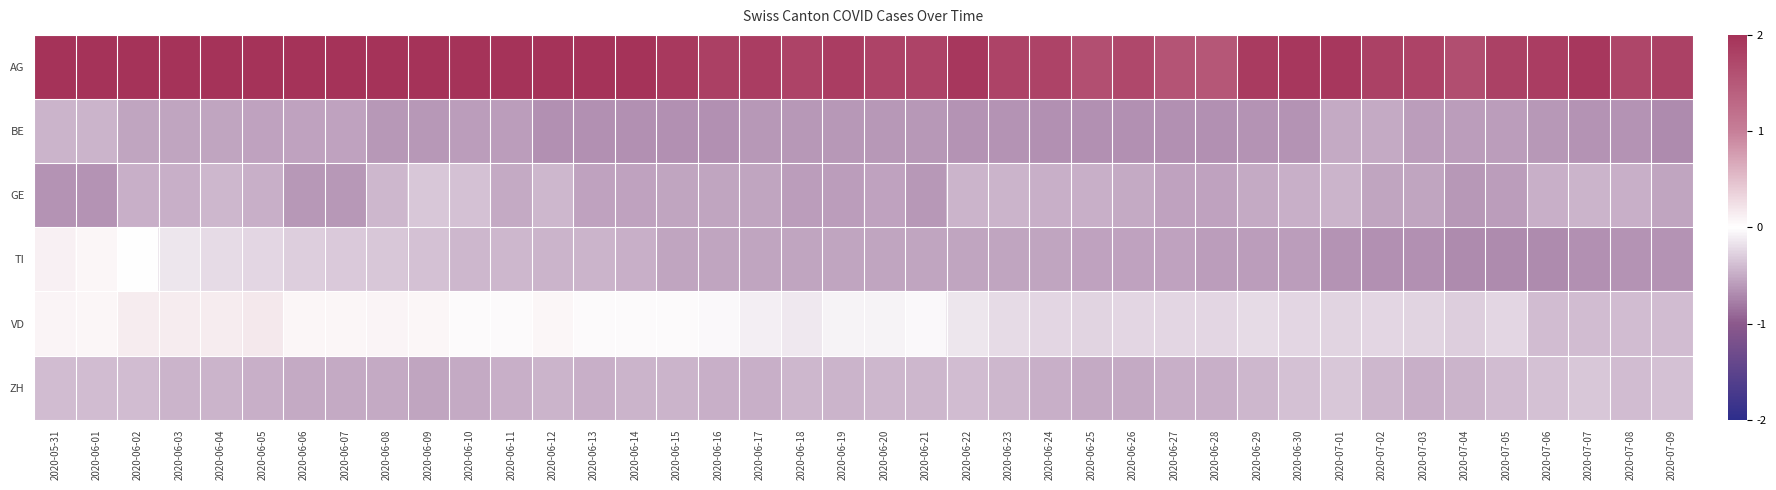

What is the greatest value displayed?

2.0